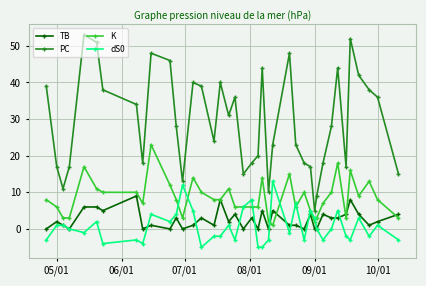

What is the minimum value for dS0?

-5